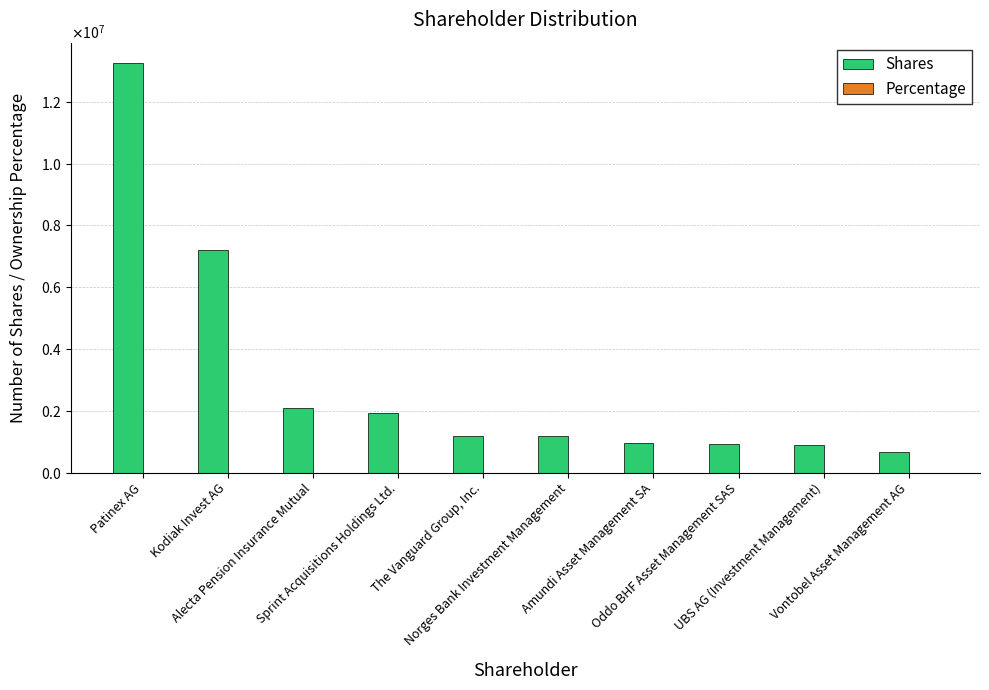

List the series in order of their overall mean, lowest first.

Percentage, Shares